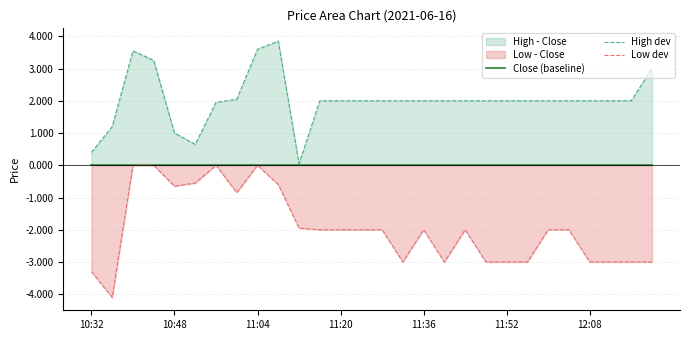

Reading left to right, list all the values displayed in this chart.

Close (baseline): 0.0	0.0	0.0	0.0	0.0	0.0	0.0	0.0	0.0	0.0	0.0	0.0	0.0	0.0	0.0	0.0	0.0	0.0	0.0	0.0	0.0	0.0	0.0	0.0	0.0	0.0	0.0	0.0
High dev: 0.4	1.2	3.5	3.2	1.0	0.7	2.0	2.0	3.6	3.9	0.1	2.0	2.0	2.0	2.0	2.0	2.0	2.0	2.0	2.0	2.0	2.0	2.0	2.0	2.0	2.0	2.0	3.0
Low dev: -3.3	-4.1	0.0	0.0	-0.7	-0.6	0.0	-0.8	0.0	-0.6	-1.9	-2.0	-2.0	-2.0	-2.0	-3.0	-2.0	-3.0	-2.0	-3.0	-3.0	-3.0	-2.0	-2.0	-3.0	-3.0	-3.0	-3.0